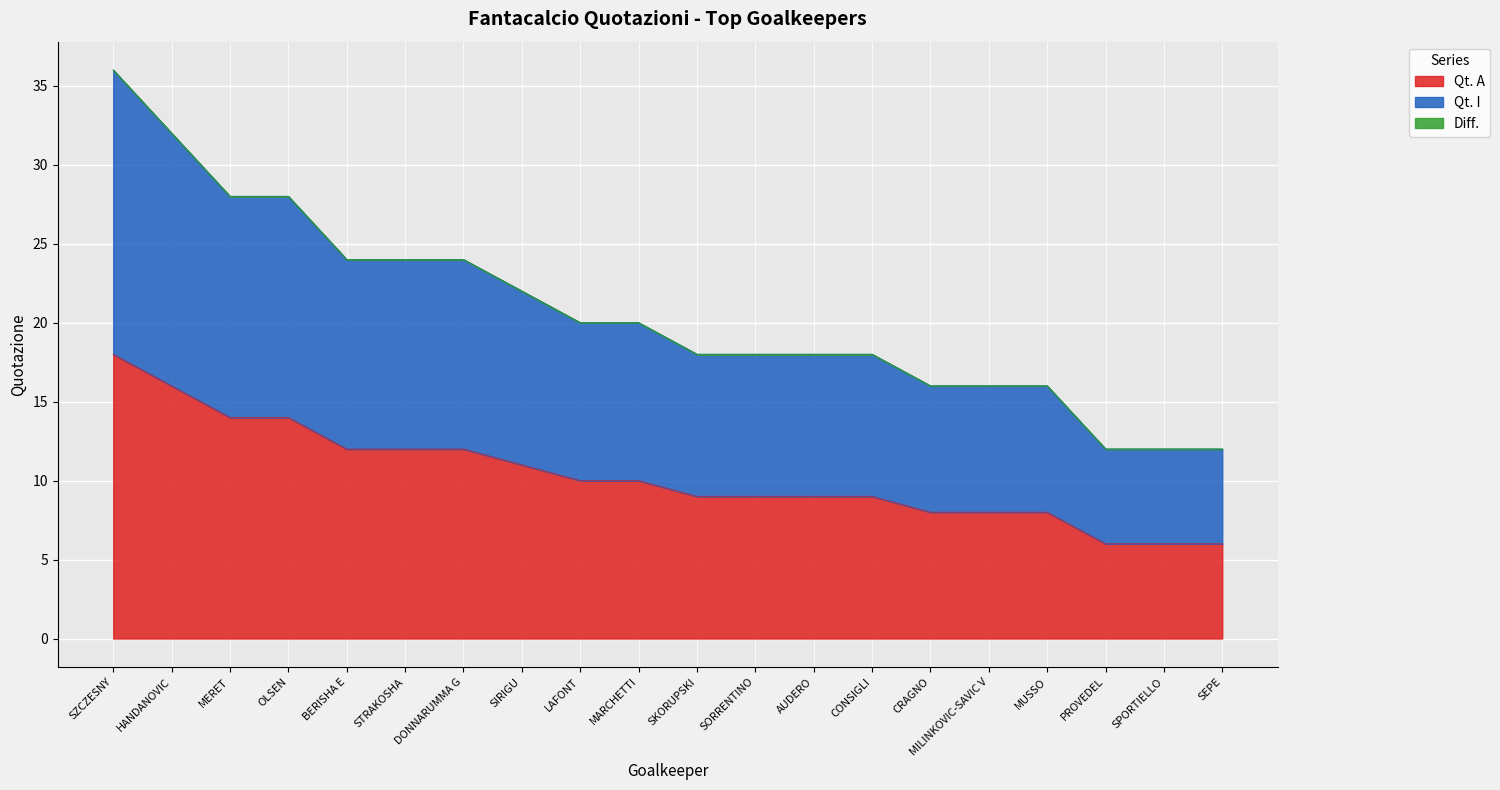

Which has a higher value, SKORUPSKI or BERISHA E?

BERISHA E